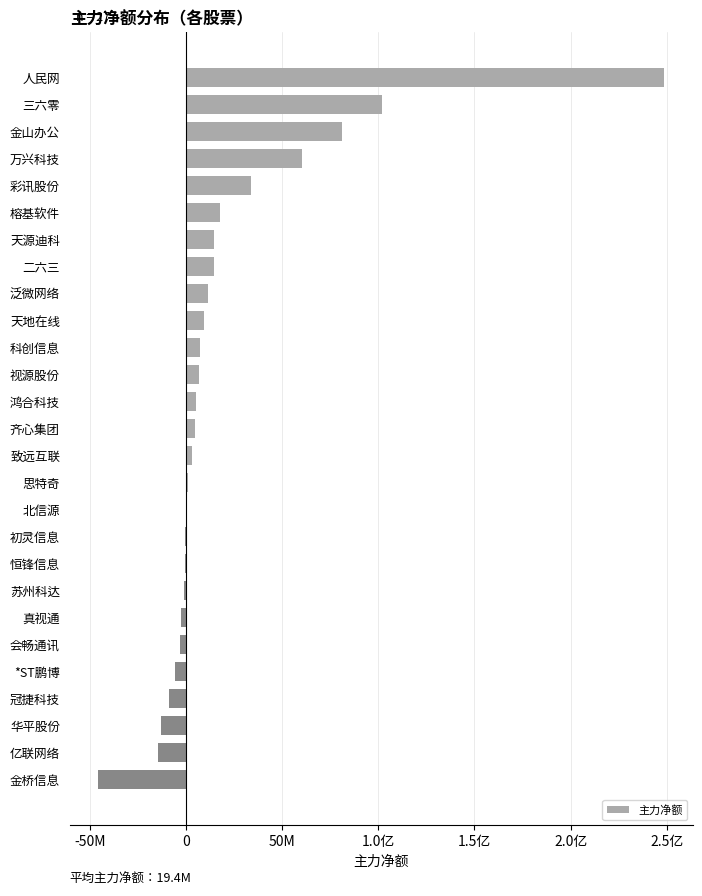

Are the bars horizontal?

Yes